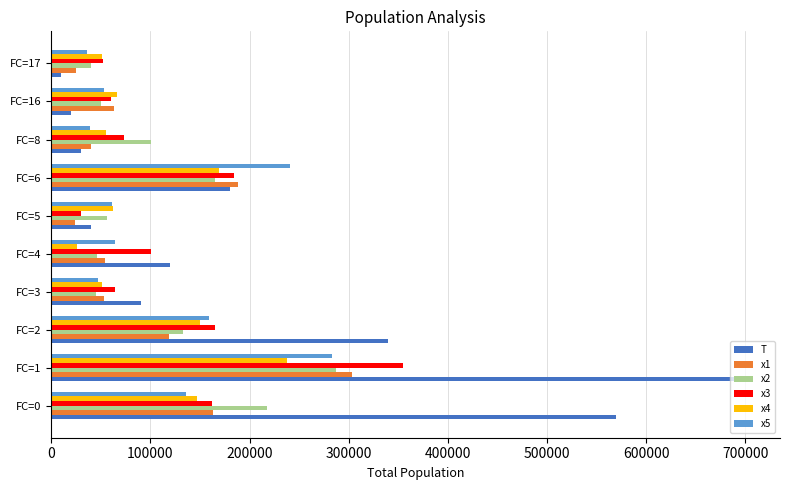

What is the sum of all x3 values?

1246170.2